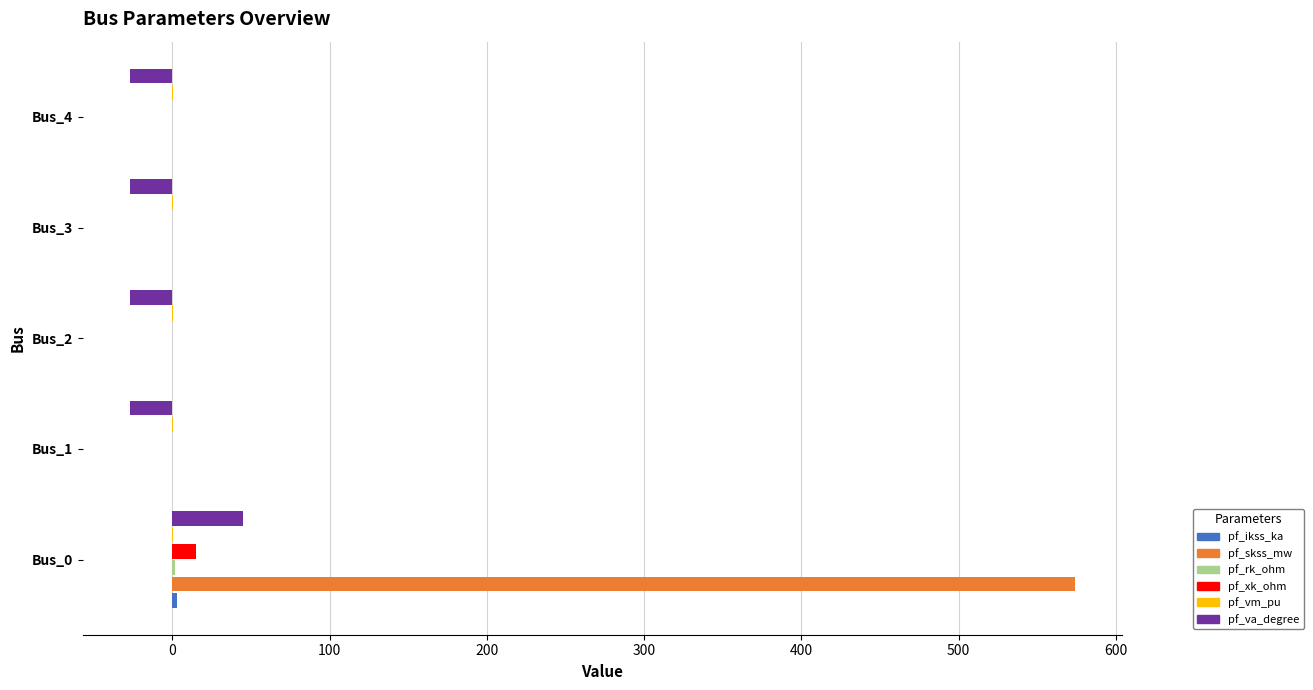

Which series has the largest range (max minus min)?

pf_skss_mw